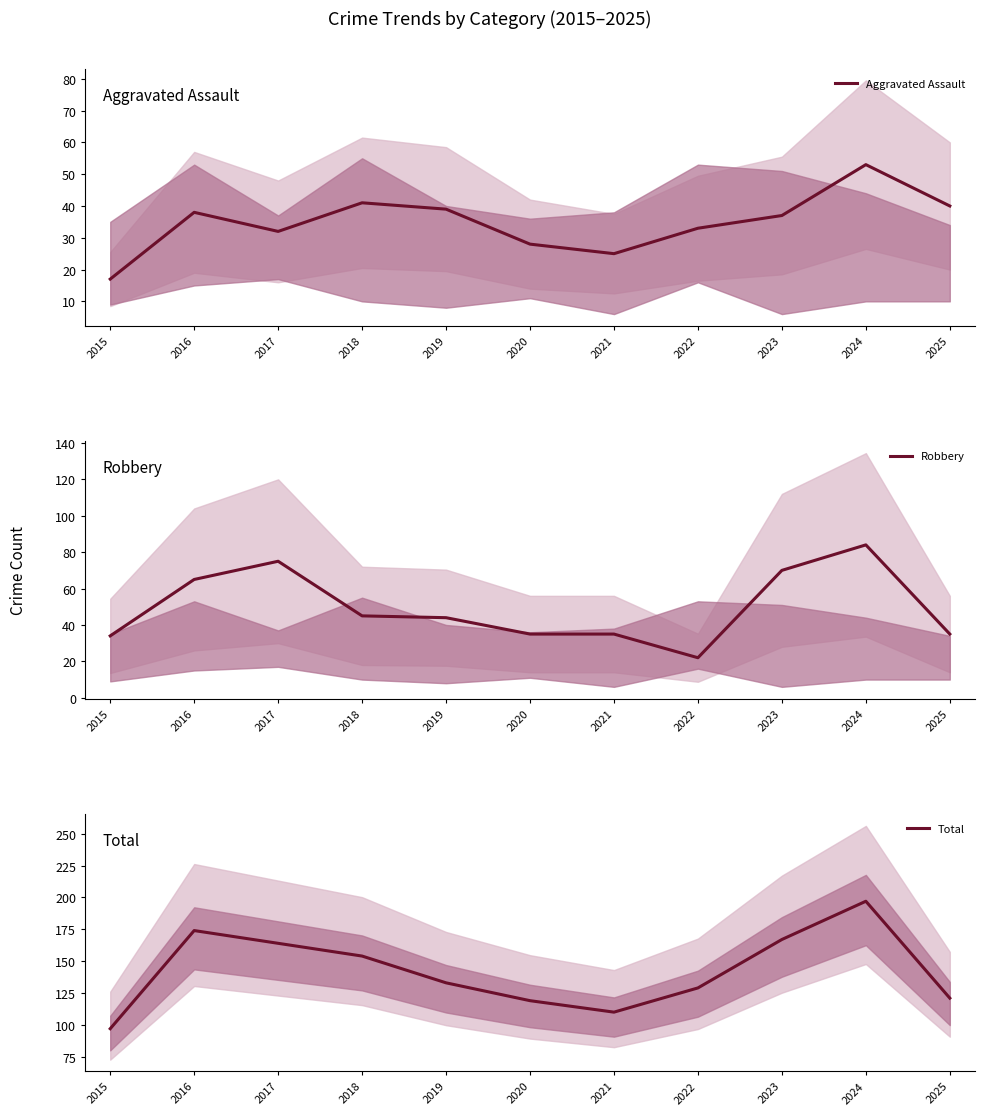

List the series in order of their peak value, highest first.

Total, Robbery, Aggravated Assault